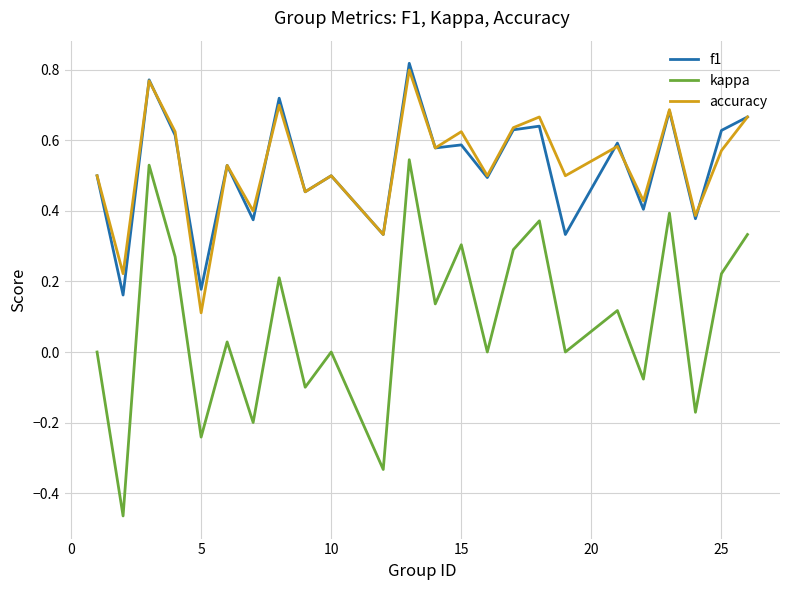

True or false: kappa and f1 intersect in this chart.

False